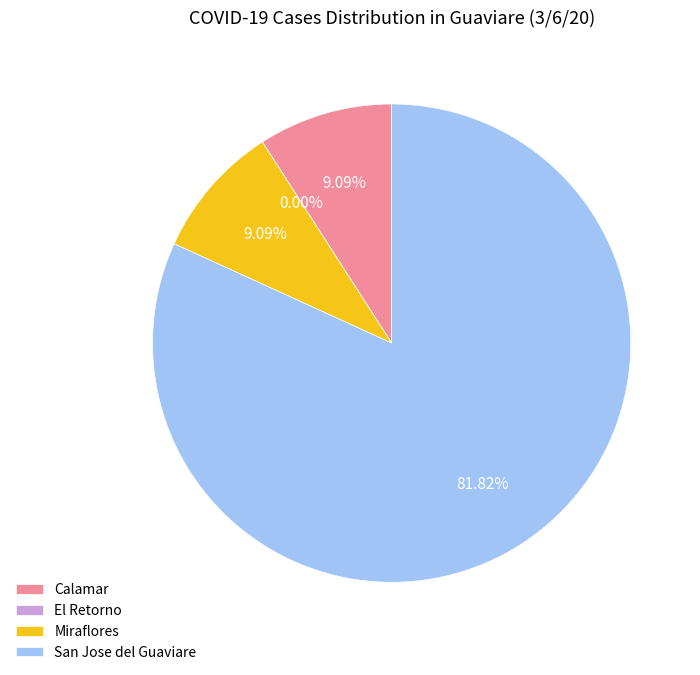

What percentage is NOT represented by San Jose del Guaviare?

18.2%